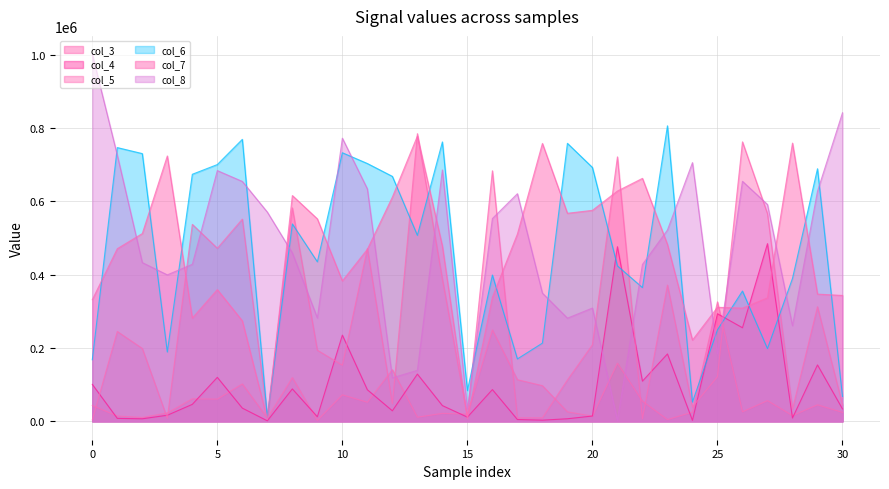

How many values in the col_6 series exceed 435390?

15